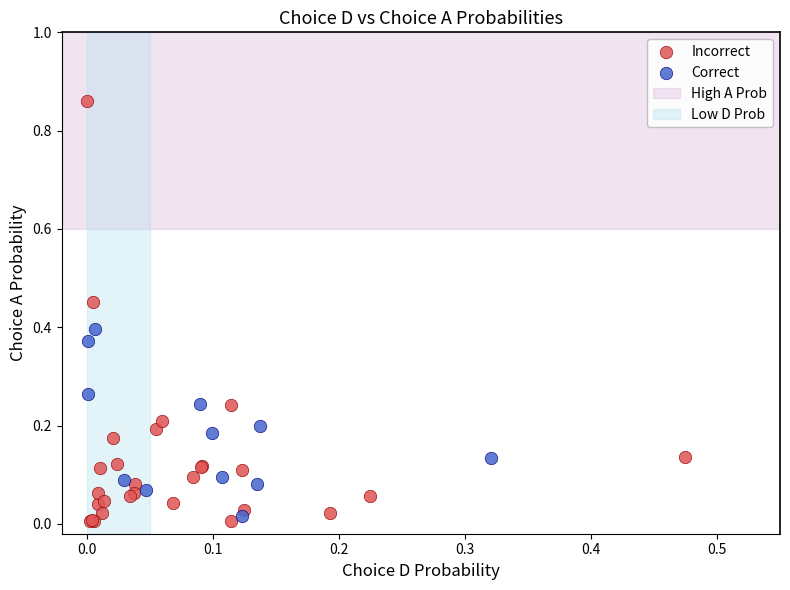

Which series has the largest Y range (max minus min)?

Incorrect